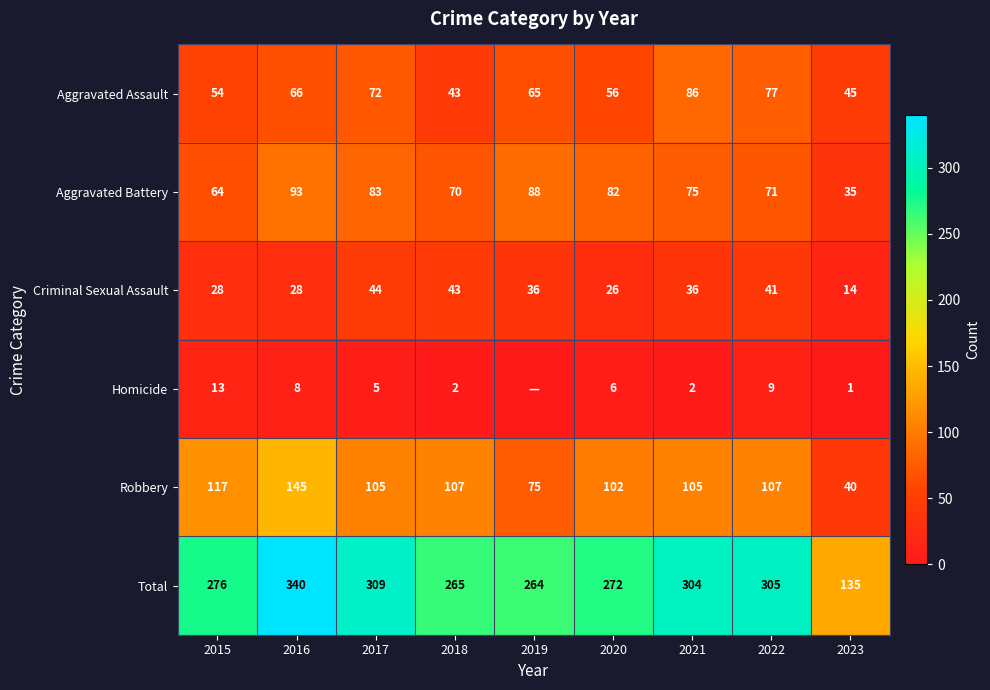

The value of Total at 2022 is 305. True or false?

True